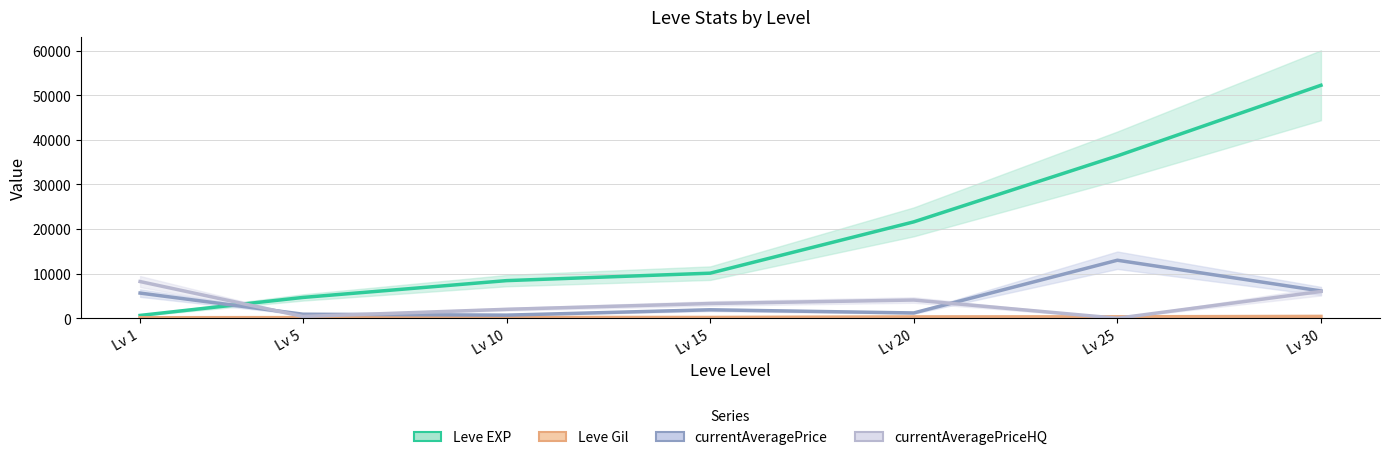

How many values in the currentAveragePriceHQ series exceed 3300?

3